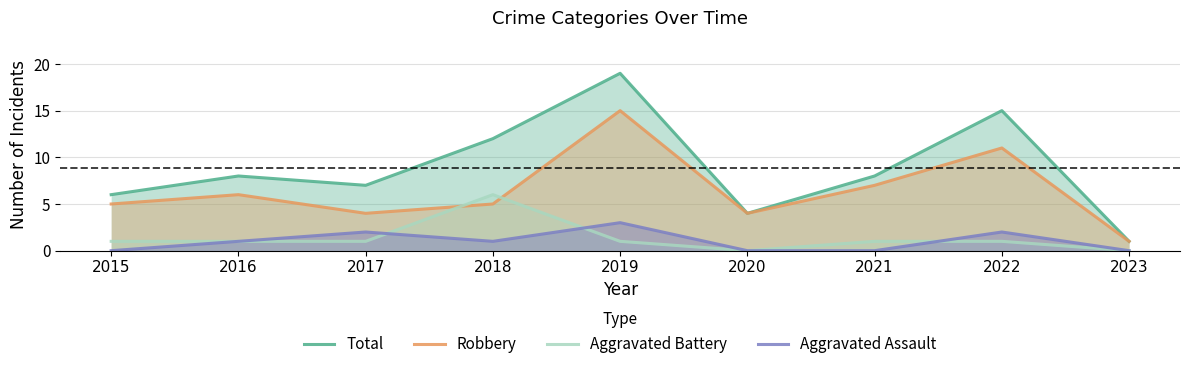

At how many categories does at least one series exceed 12?

2